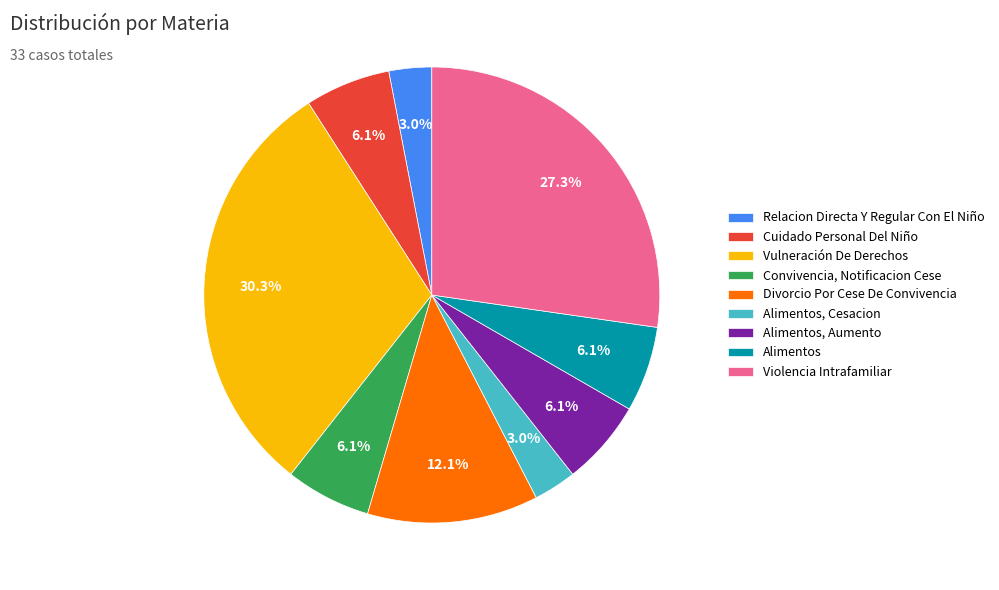

What percentage is the Relacion Directa Y Regular Con El Niño slice, to the nearest percent?

3%